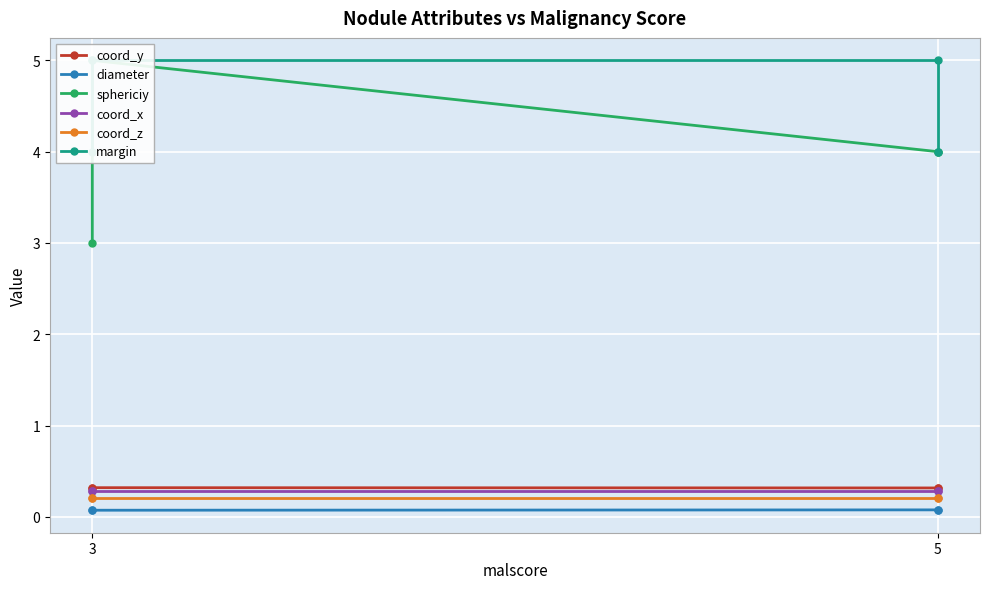

What is the label of the 4th point from the right?

3